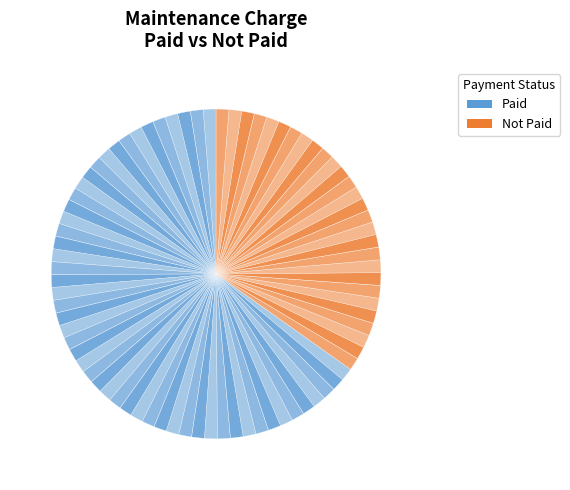

Count the number of slices in the pie.

80